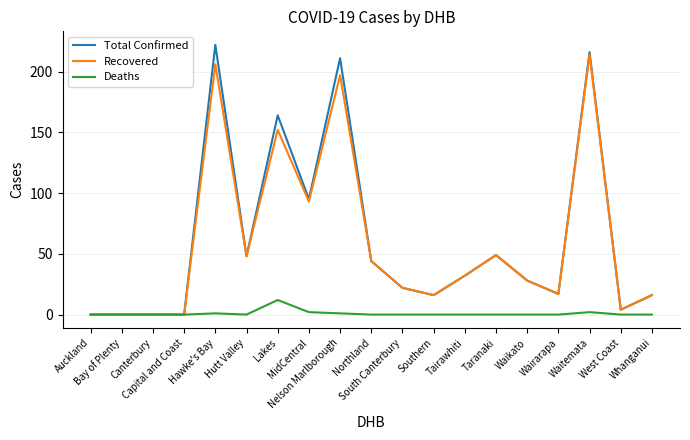

At which label does Total Confirmed first exceed 28?

Hawke's Bay